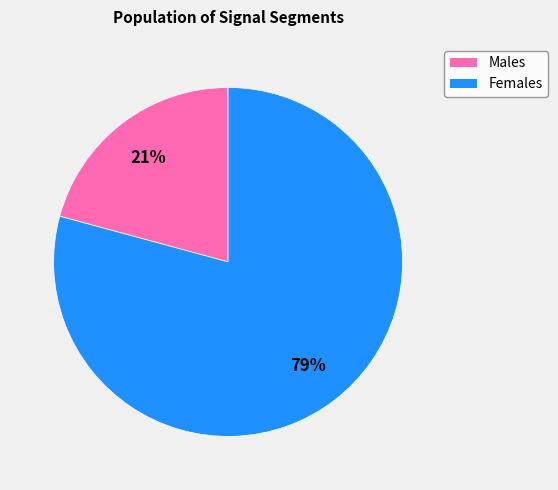

To the nearest percent, what is the difference between the largest and smallest slice percentages?

58%